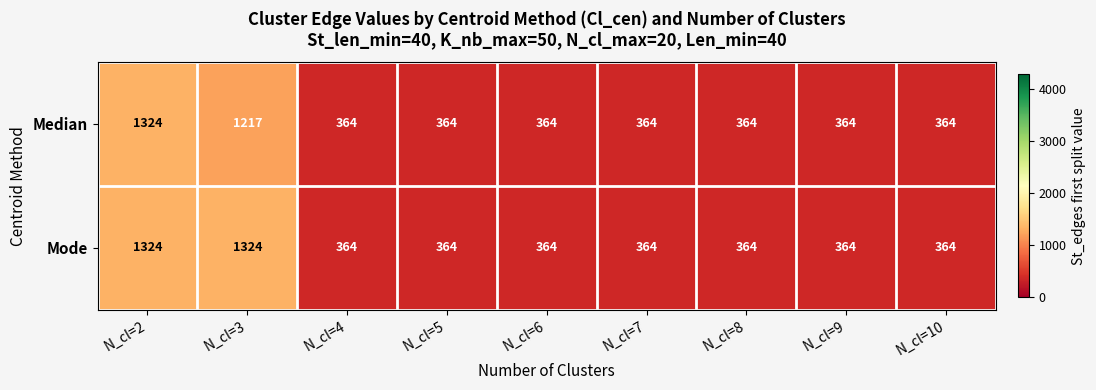

Count the number of data series in this chart.

2